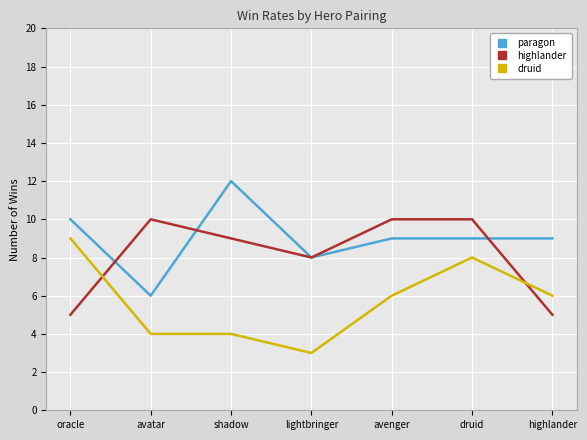

Does the chart display data point markers on the line(s)?

No